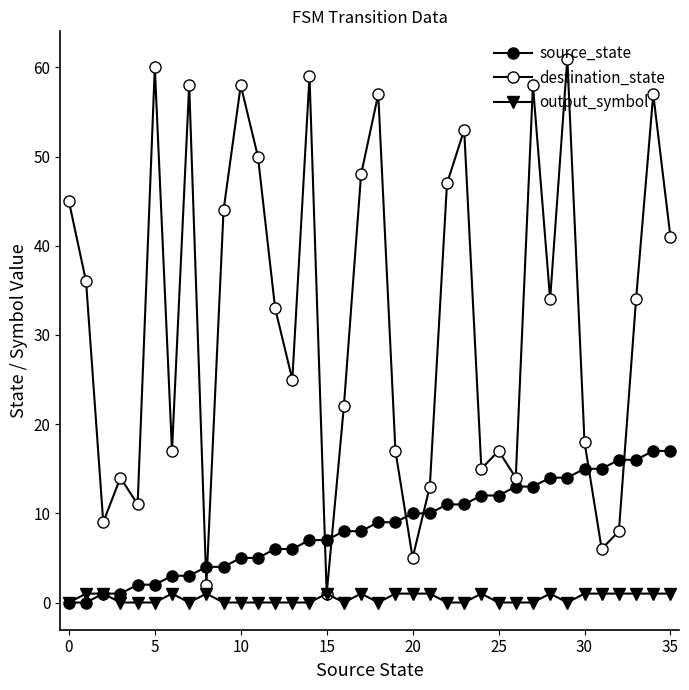

How many lines are shown in the chart?

3